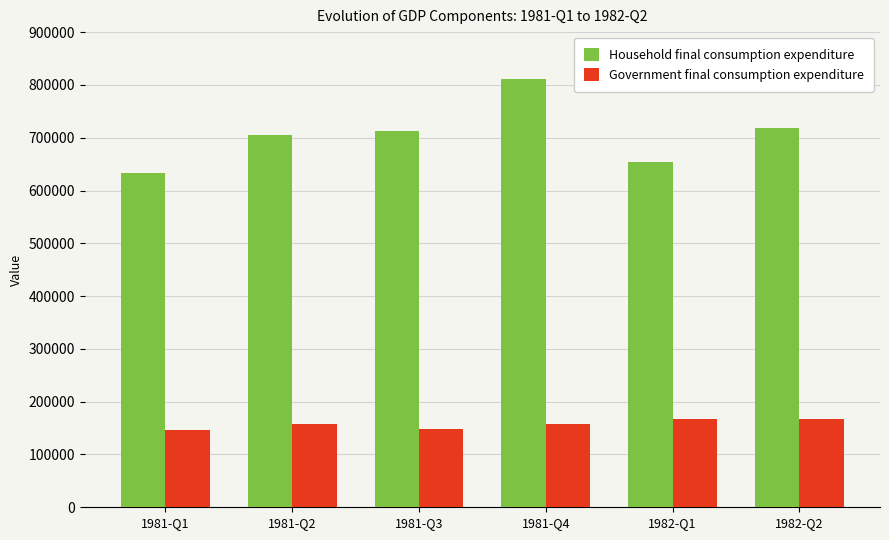

True or false: Household final consumption expenditure has a value of 654252.5 at 1982-Q1.

True